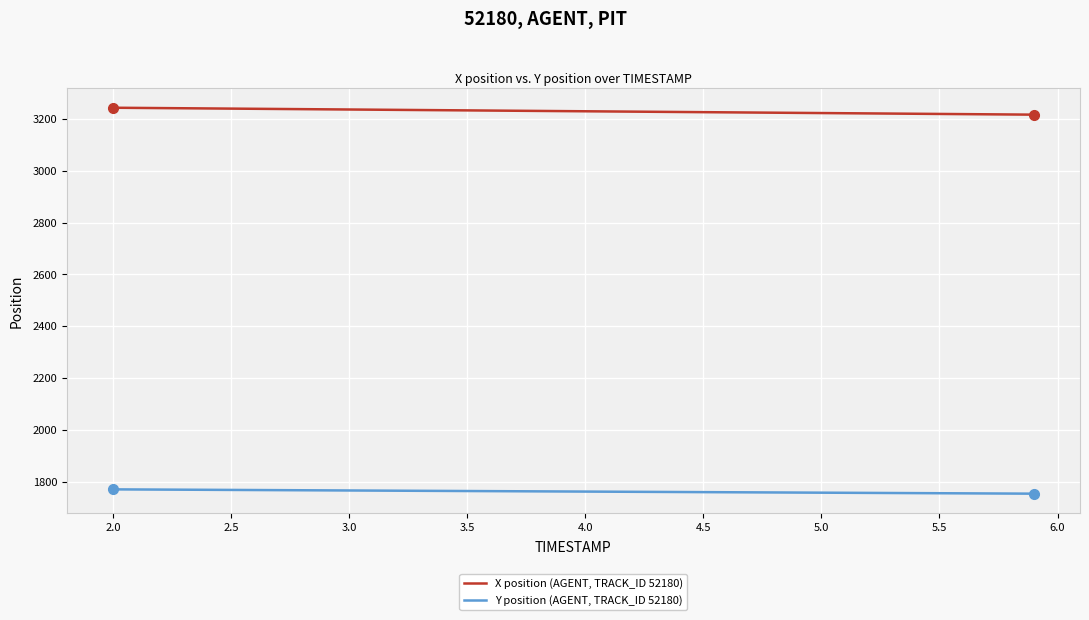

Rank the series by their average value, from highest to lowest.

X position (AGENT, TRACK_ID 52180), Y position (AGENT, TRACK_ID 52180)